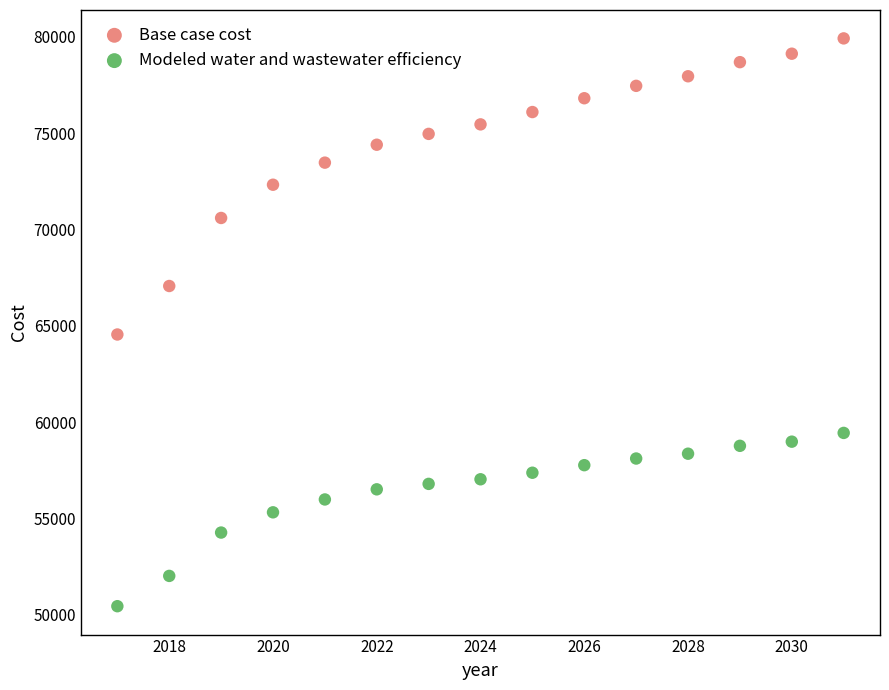

What are all the series names shown in the legend?

Base case cost, Modeled water and wastewater efficiency